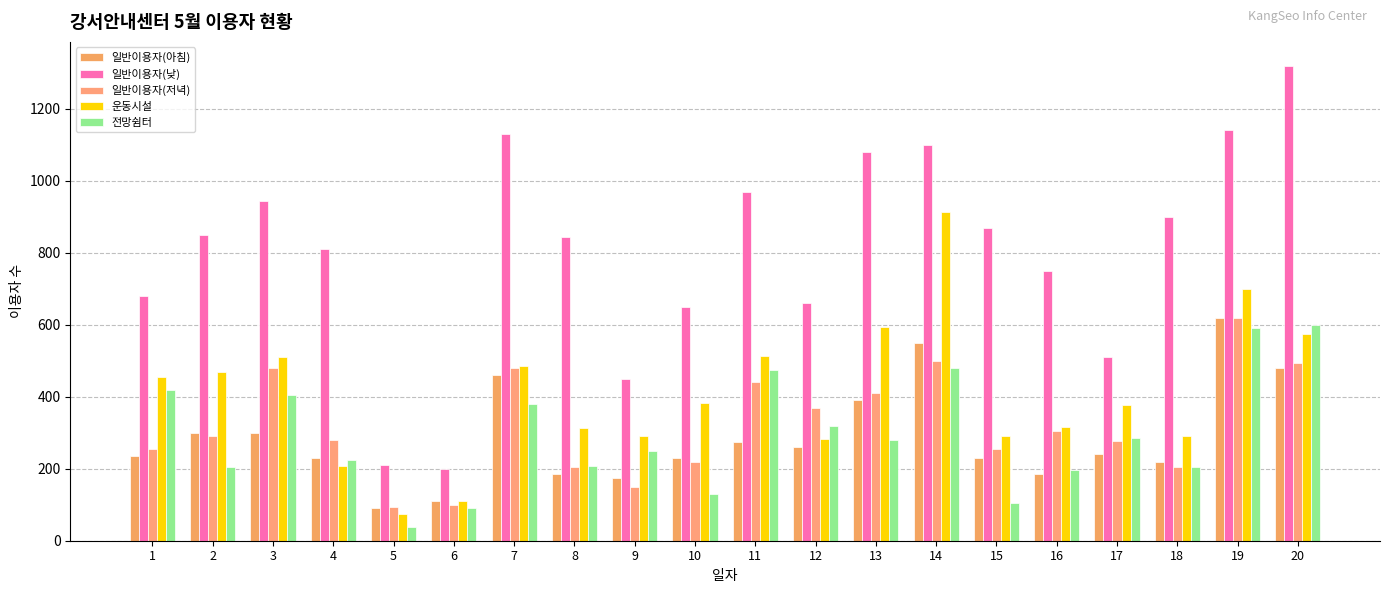

What is the difference between the maximum and minimum values in the 운동시설 series?

839